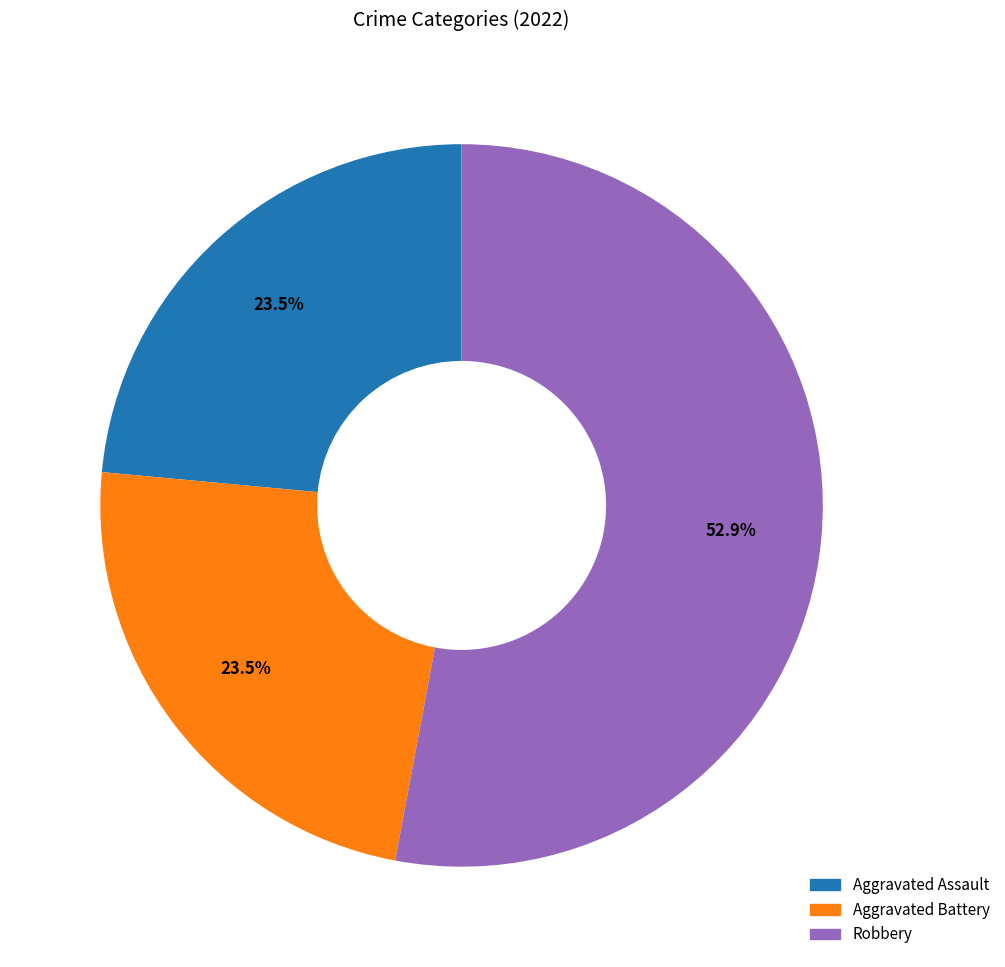

Is there a majority slice in this chart?

Yes